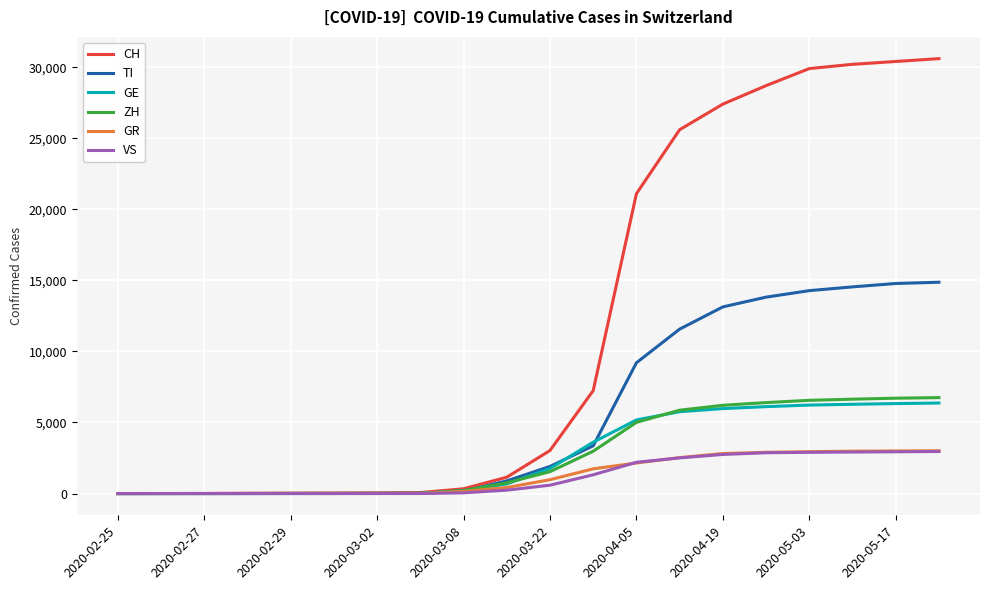

What is the maximum value shown in the chart?

30600